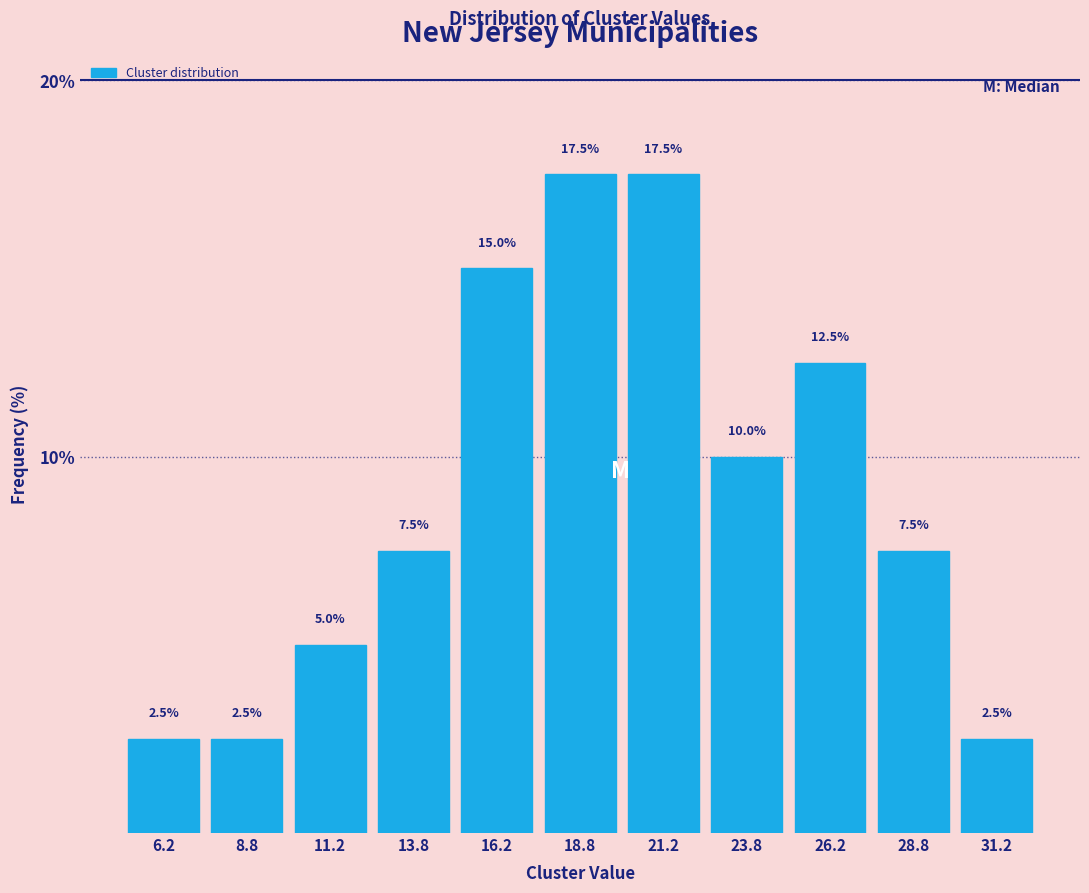

Reading left to right, transcribe this chart: for each bar, give the range it covers on the x-axis and its height.

5.0 to 7.5: 2.5
7.5 to 10.0: 2.5
10.0 to 12.5: 5.0
12.5 to 15.0: 7.5
15.0 to 17.5: 15.0
17.5 to 20.0: 17.5
20.0 to 22.5: 17.5
22.5 to 25.0: 10.0
25.0 to 27.5: 12.5
27.5 to 30.0: 7.5
30.0 to 32.5: 2.5